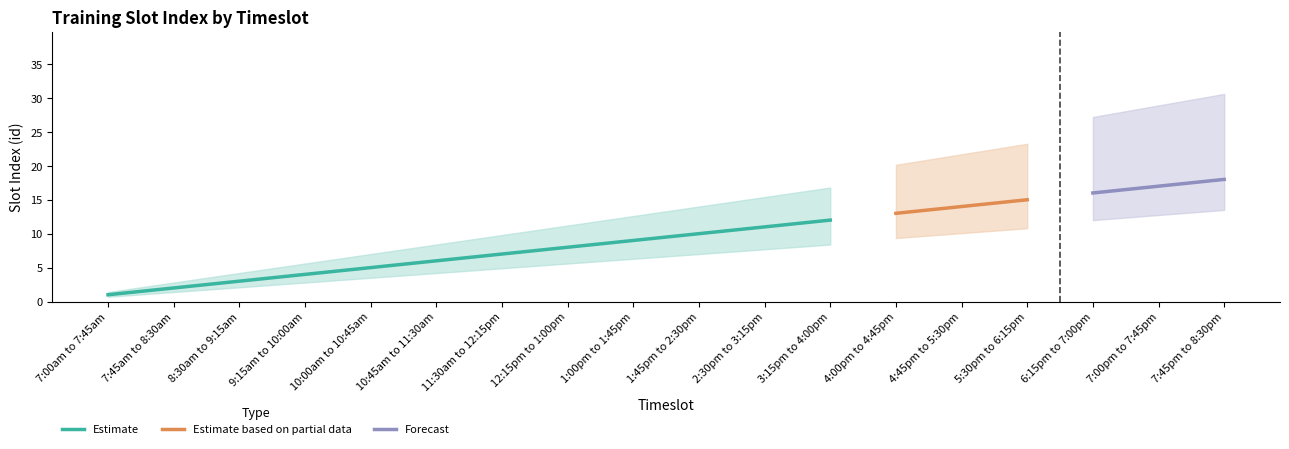

How many values are below 10?

9